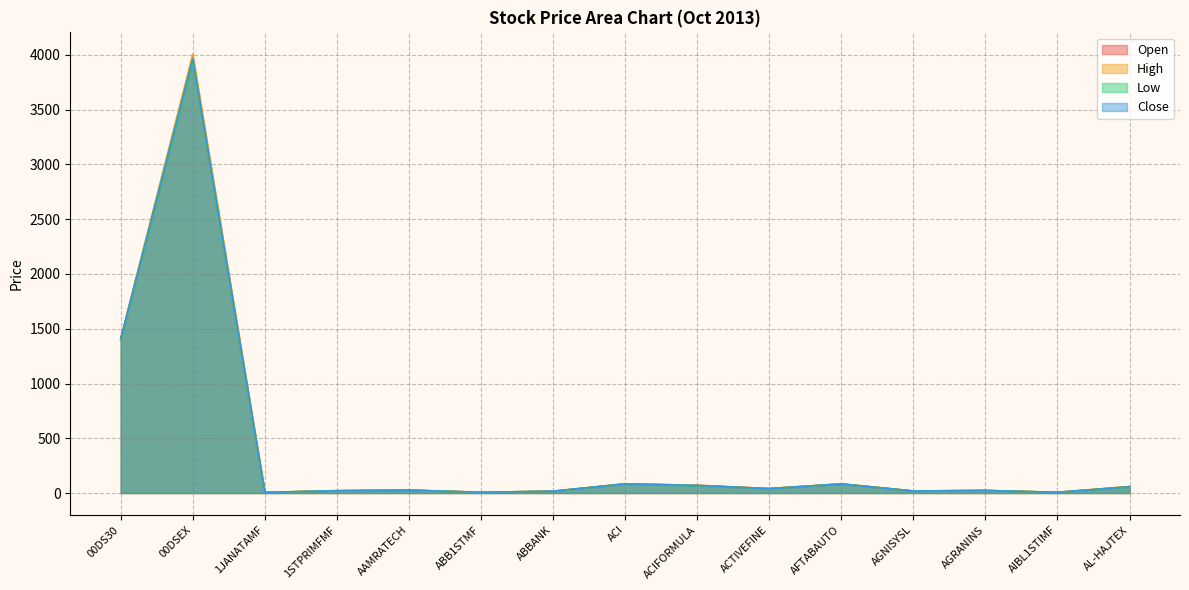

True or false: Open and Low cross at least once.

False